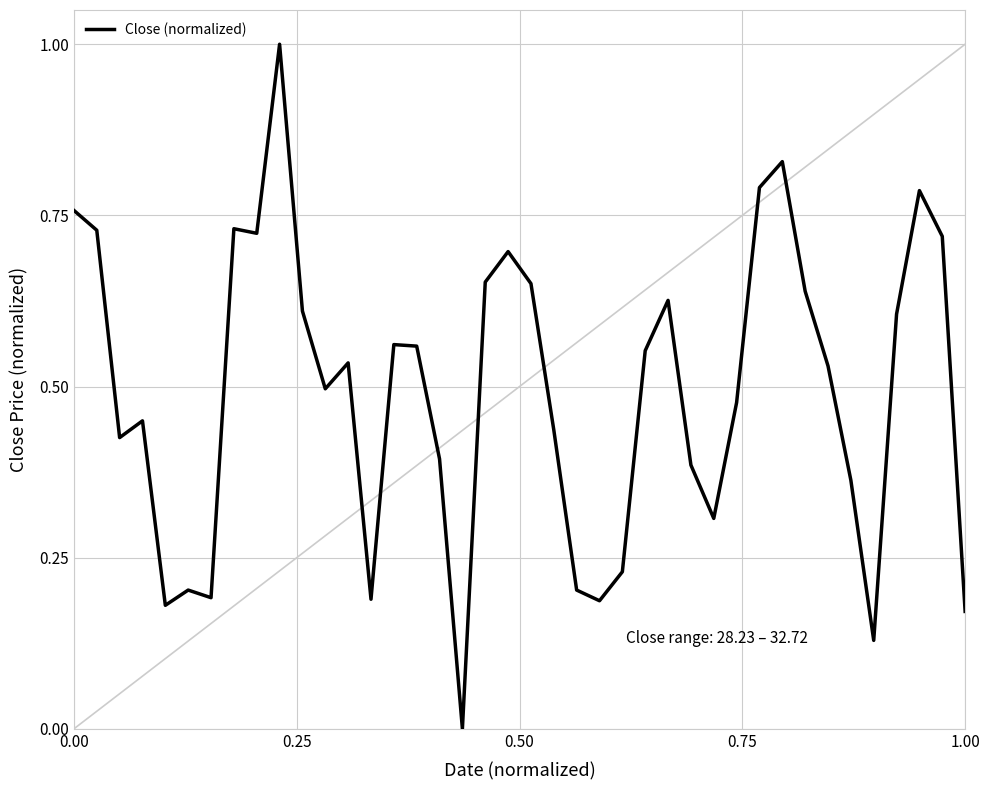

What is the greatest value displayed?

1.0